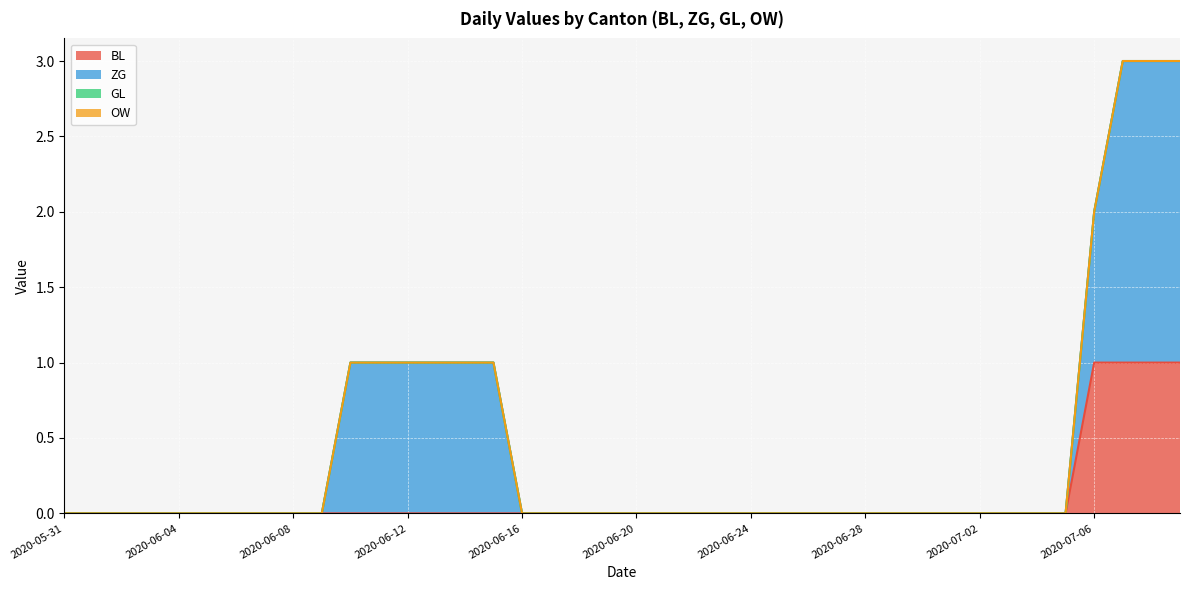

What is the difference between the second highest and minimum values in the ZG series?

2